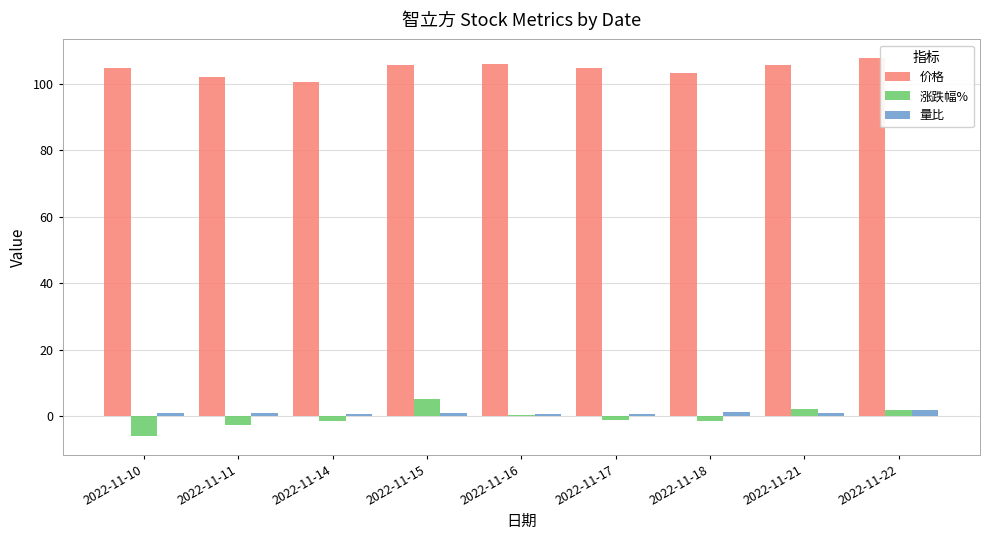

Is the value of 价格 at 2022-11-22 greater than the value of 量比 at 2022-11-18?

Yes